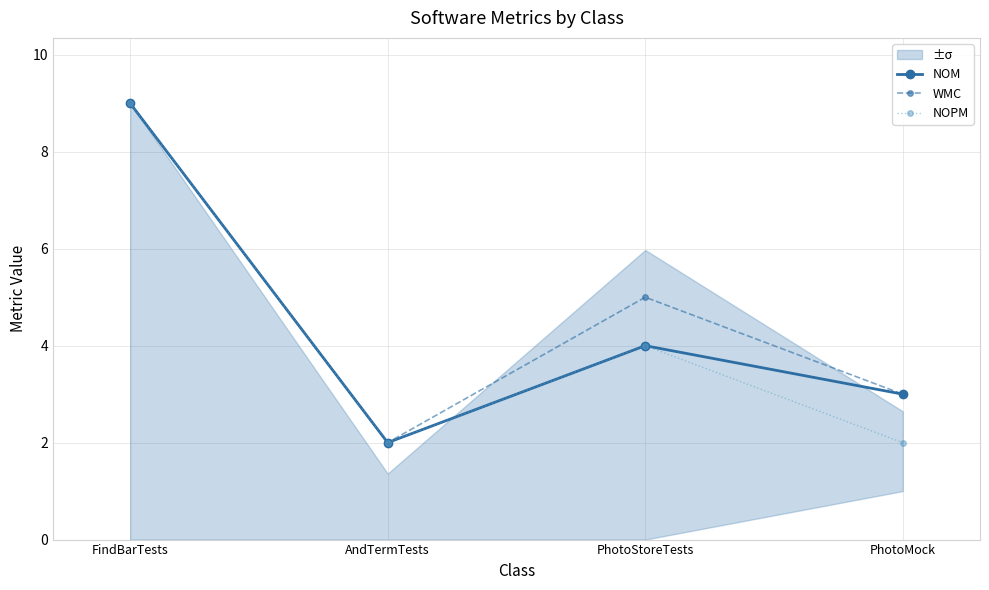

At which label does WMC reach its minimum?

AndTermTests